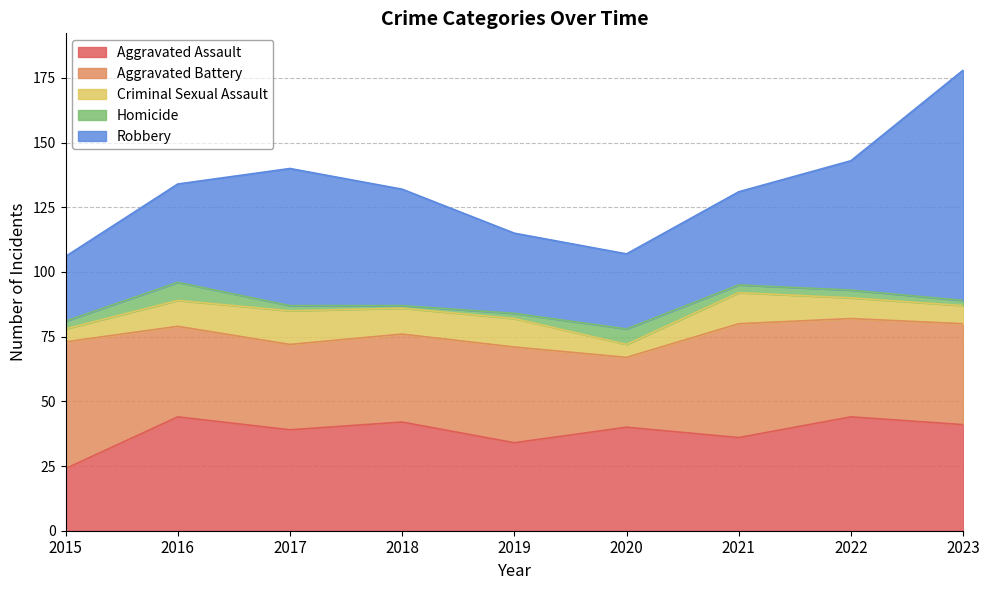

What are all the series names shown in the legend?

Aggravated Assault, Aggravated Battery, Criminal Sexual Assault, Homicide, Robbery